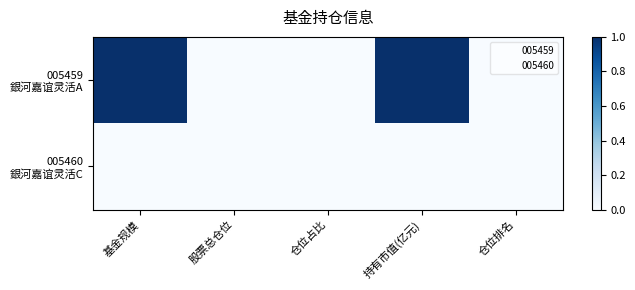

At 仓位排名, list the series in order from smallest to largest.

005459 銀河嘉谊灵活A, 005460 銀河嘉谊灵活C